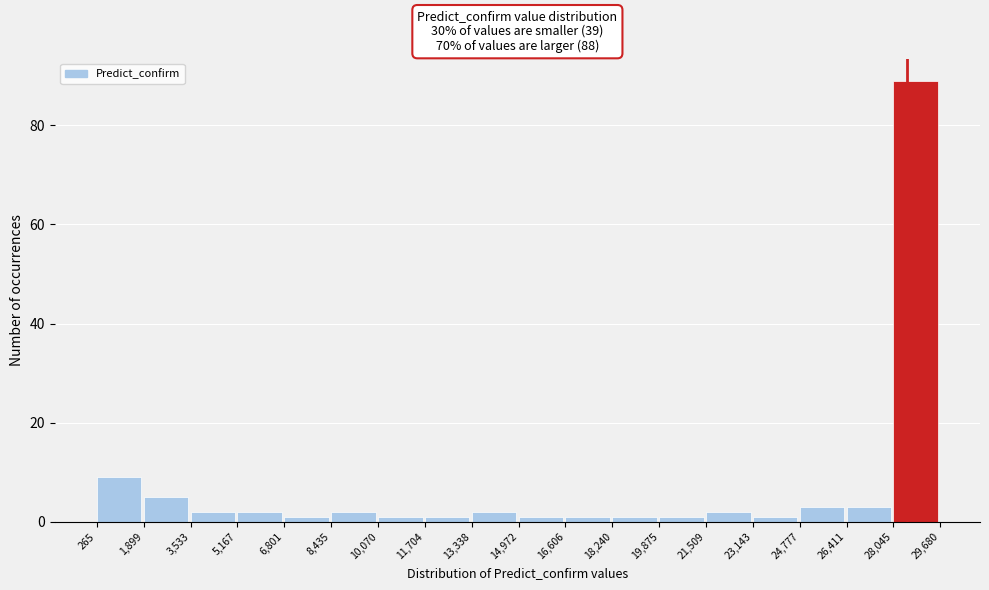

How tall is the bar that spans 8,435 to 10,070 on the x-axis? The values are not printed on the chart, so give them approximately, as read against the axis.

2